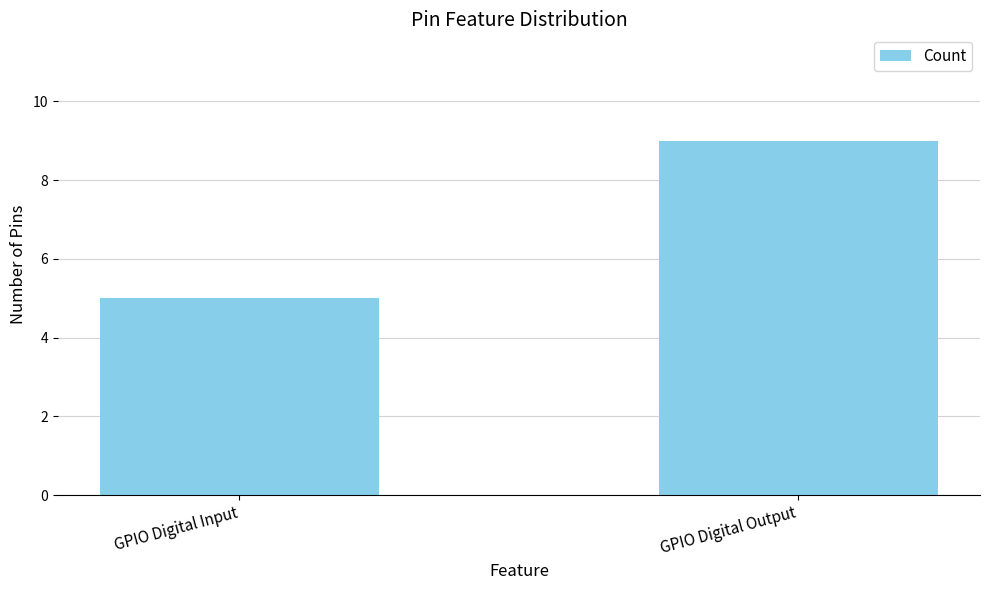

Reading left to right, list all the values displayed in this chart.

5	9